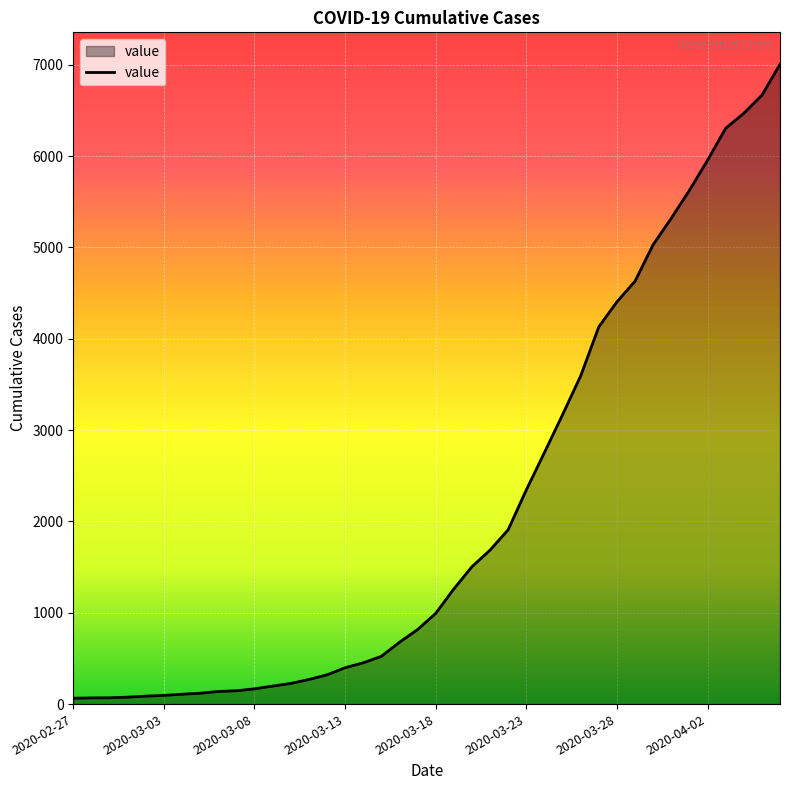

How many categories are shown in the chart?

40